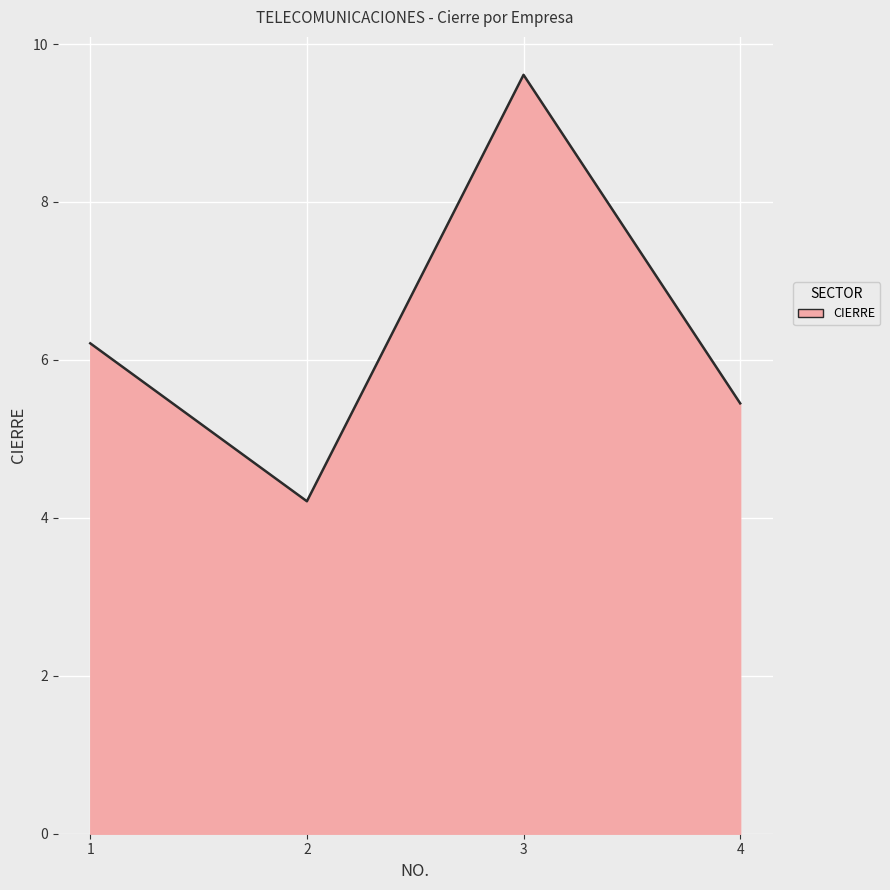

Is it true that the value at 2 is 2.2?

False